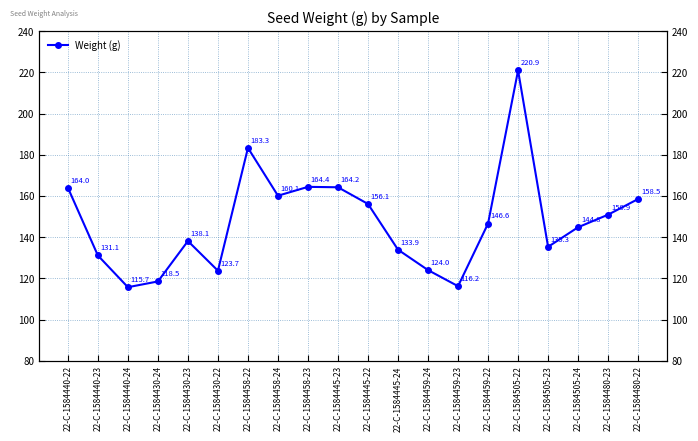

Read the value at 22-C-1584430-22.

123.7